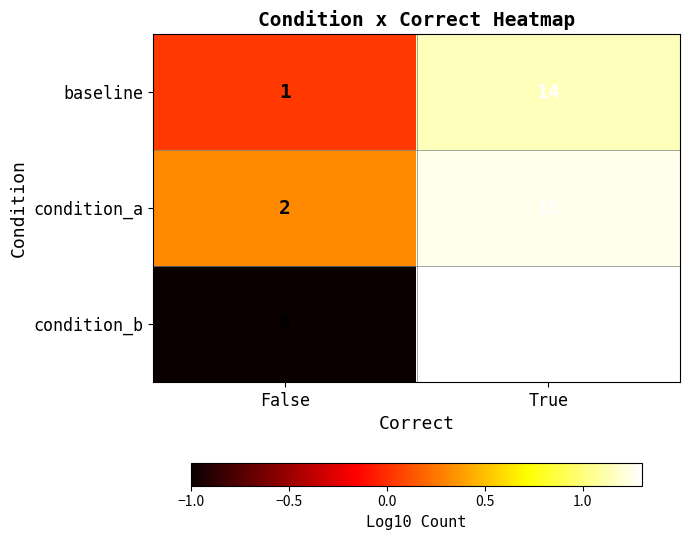

What is the spread (max minus min) of values at False?

2